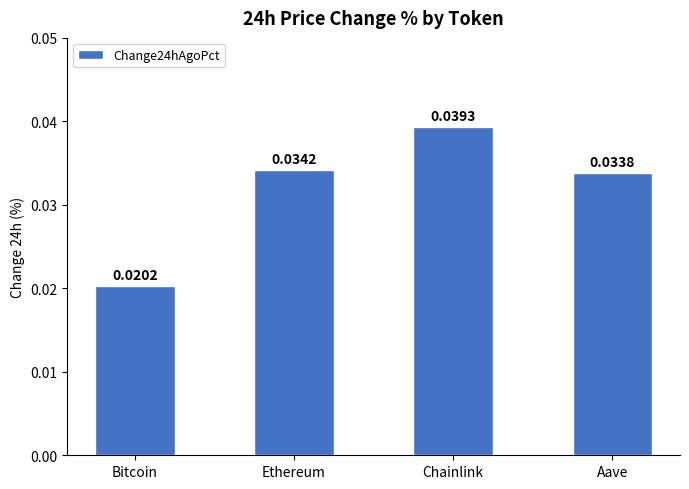

What is the label of the 1st bar from the right?

Aave